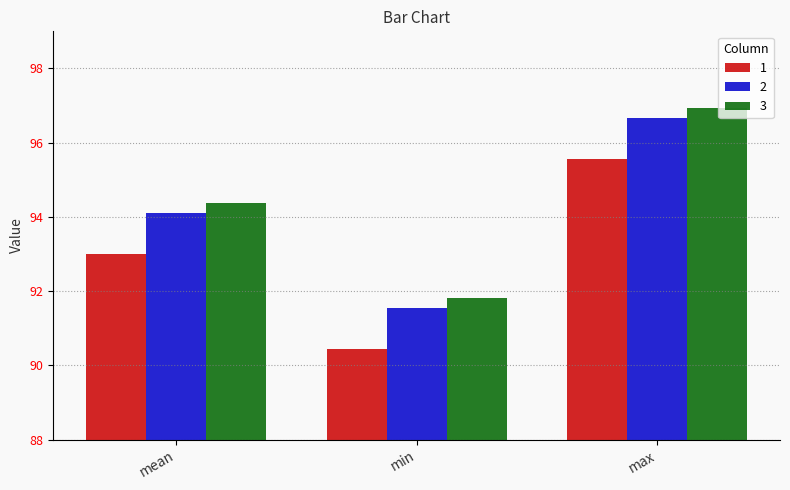

What is the spread (max minus min) of values at mean?

1.4